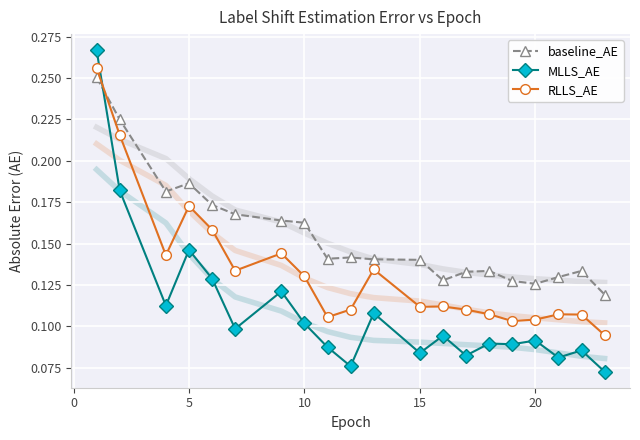

True or false: RLLS_AE has more than 2 points higher than both neighbors.

True